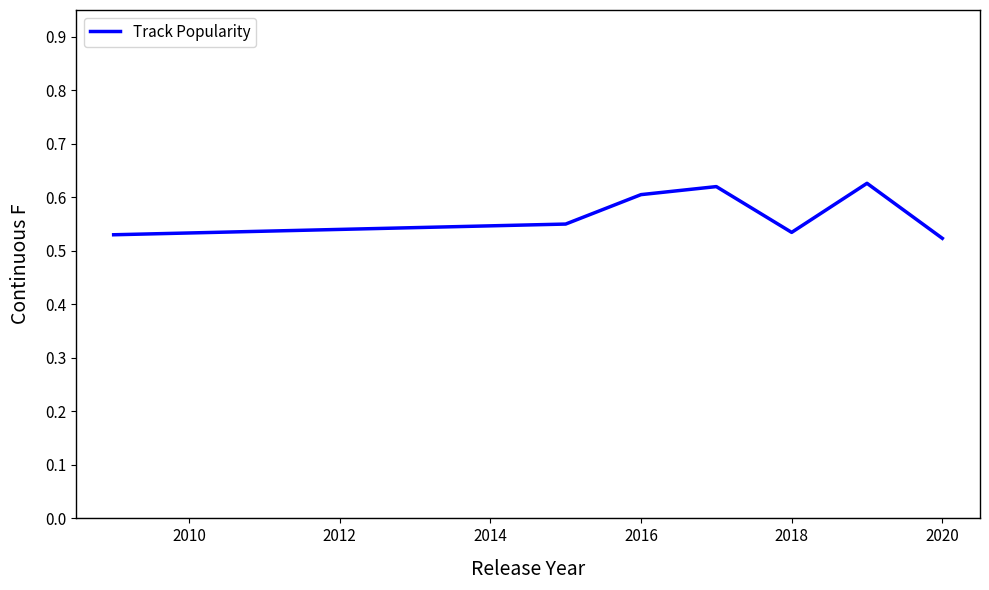

What is the difference between the second highest and minimum values?

0.1